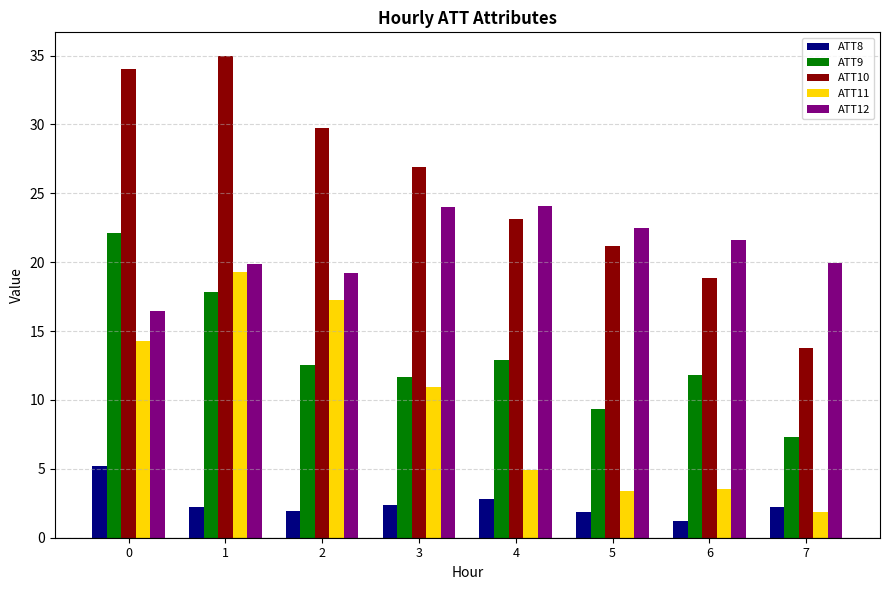

What is the average value of the ATT8 series?

2.5